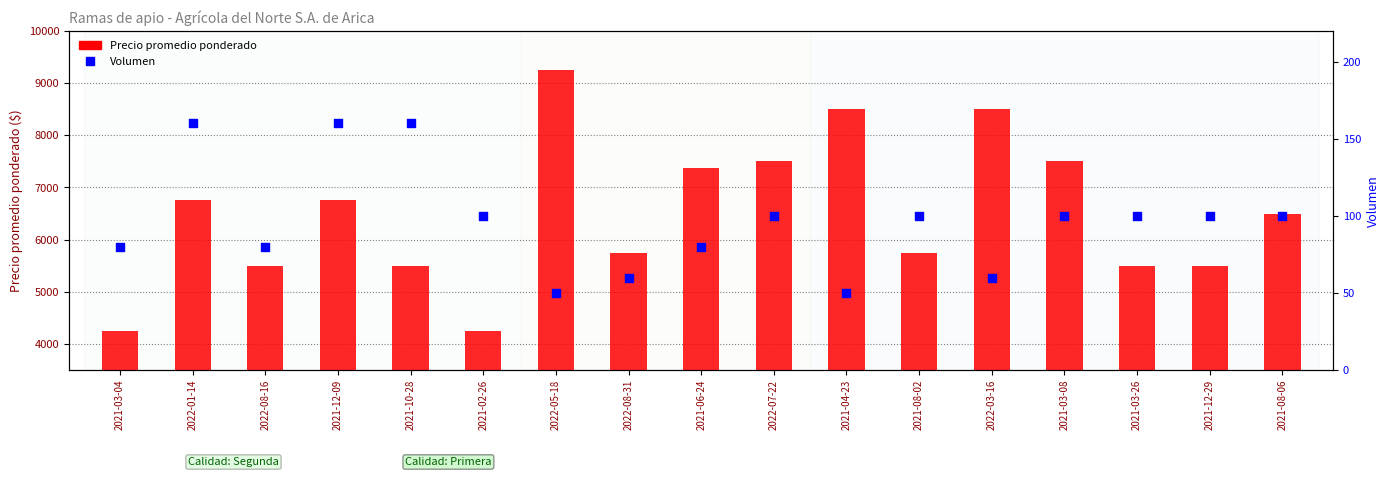

Which series has the widest spread of Y values?

Precio promedio ponderado